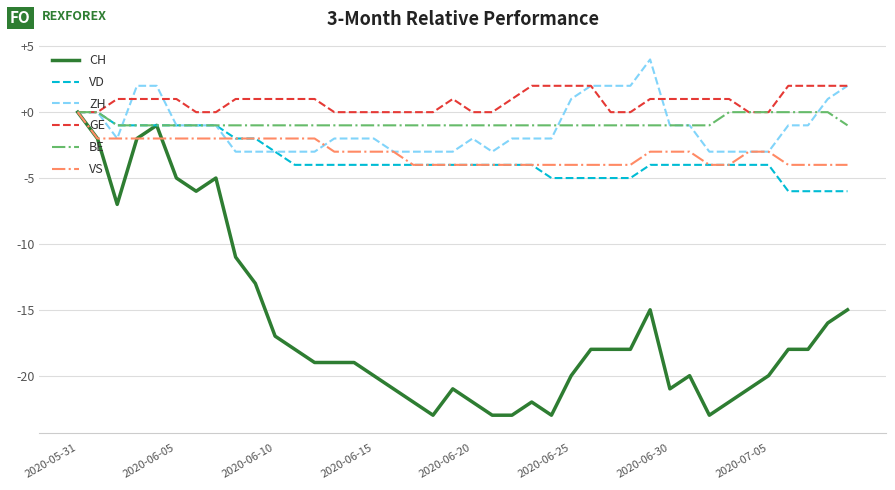

What is the smallest value displayed?

-23